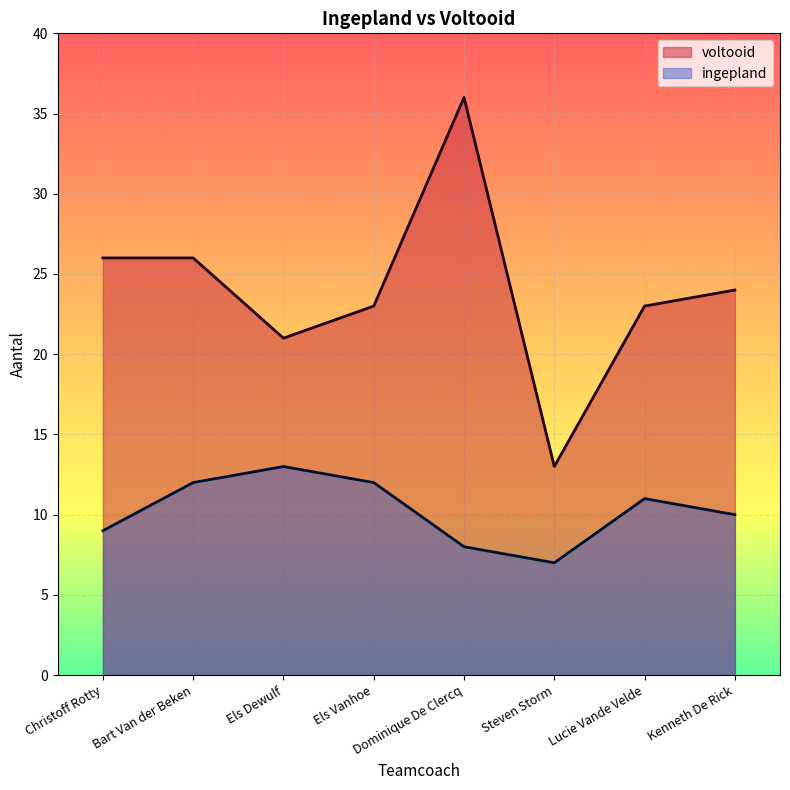

How many distinct data groups are displayed?

2